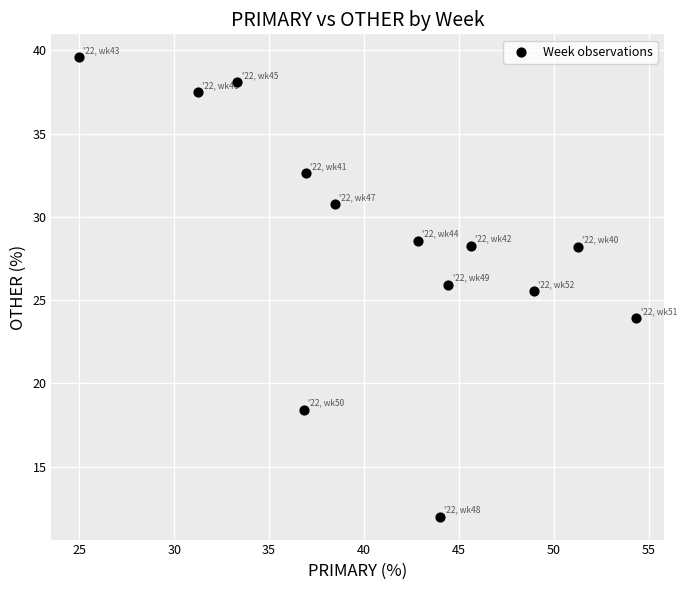

What Y value in the scatter plot is closest to 25?

25.5